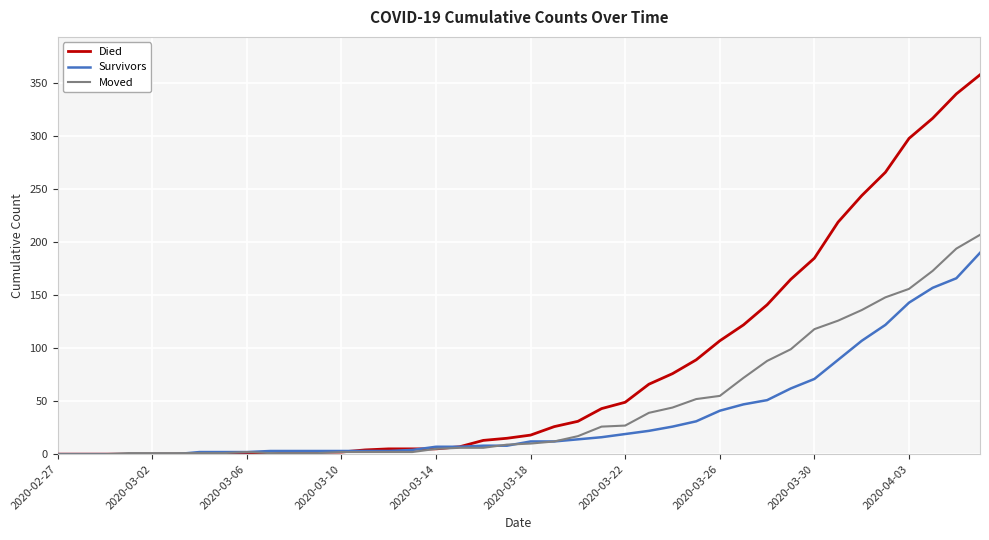

How many distinct data groups are displayed?

3